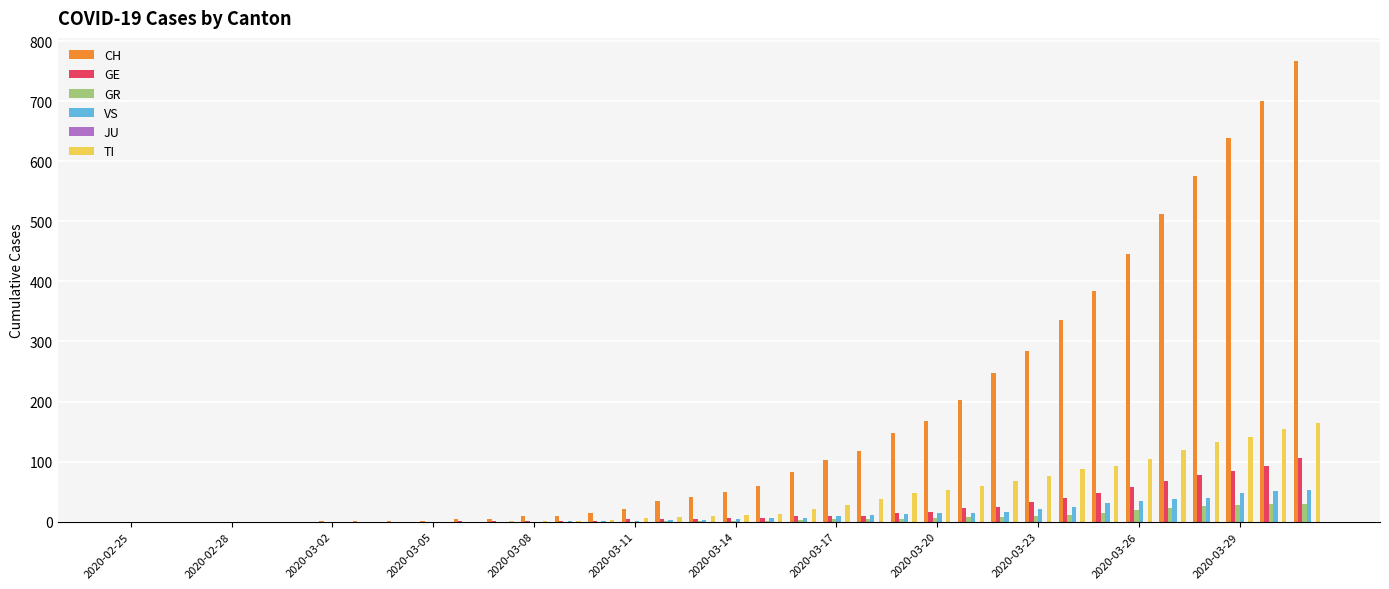

What is the highest value of the GE series?

106